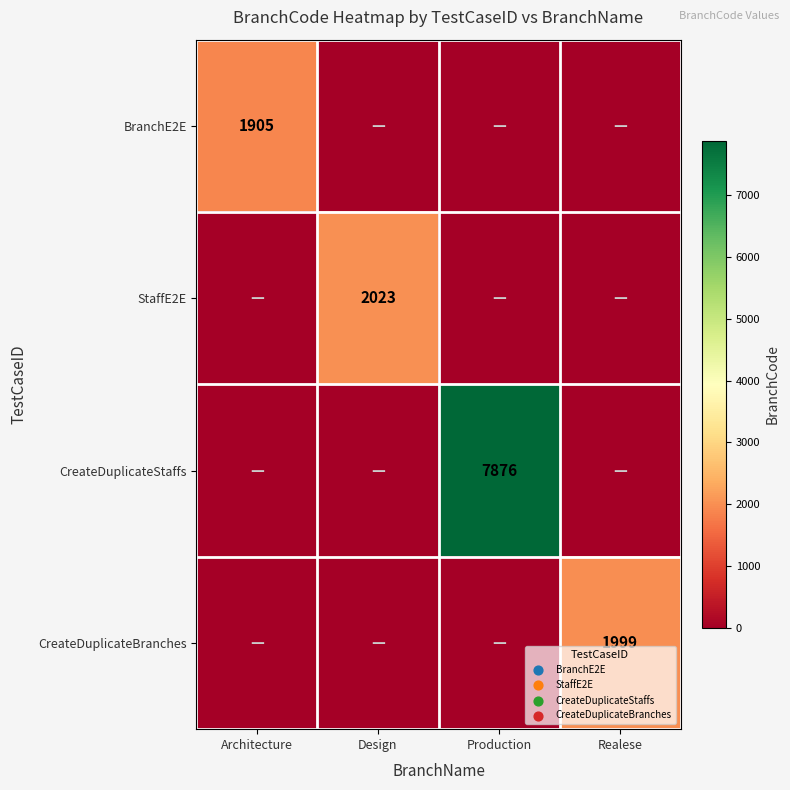

Is it true that CreateDuplicateStaffs equals 2453 at Production?

False